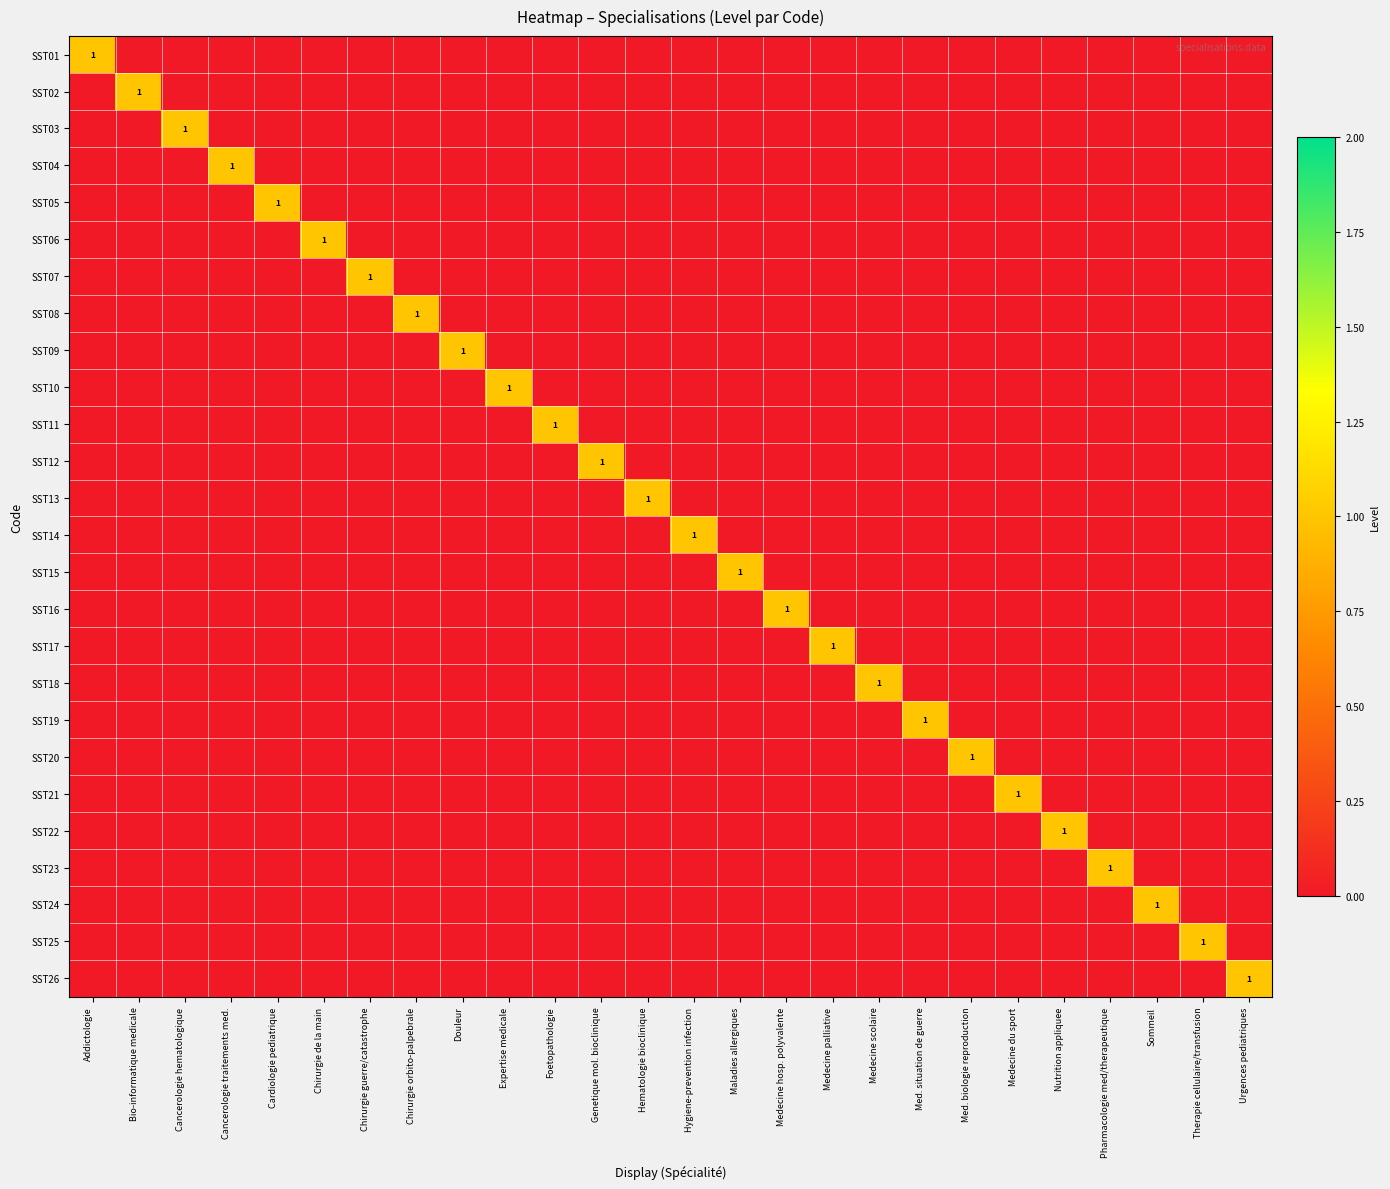

Which series changed the most between Genetique mol. bioclinique and Urgences pediatriques?

SST12